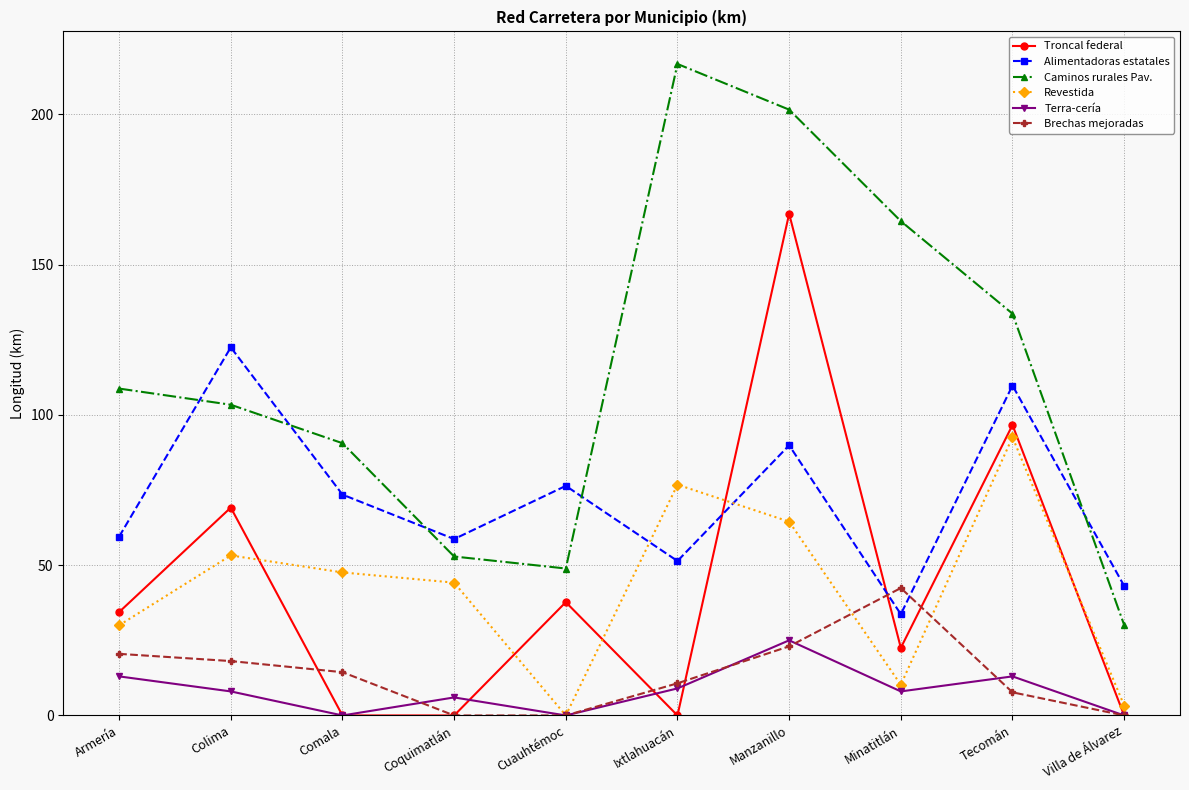

What is the difference between the highest and lowest values at Comala?

90.6